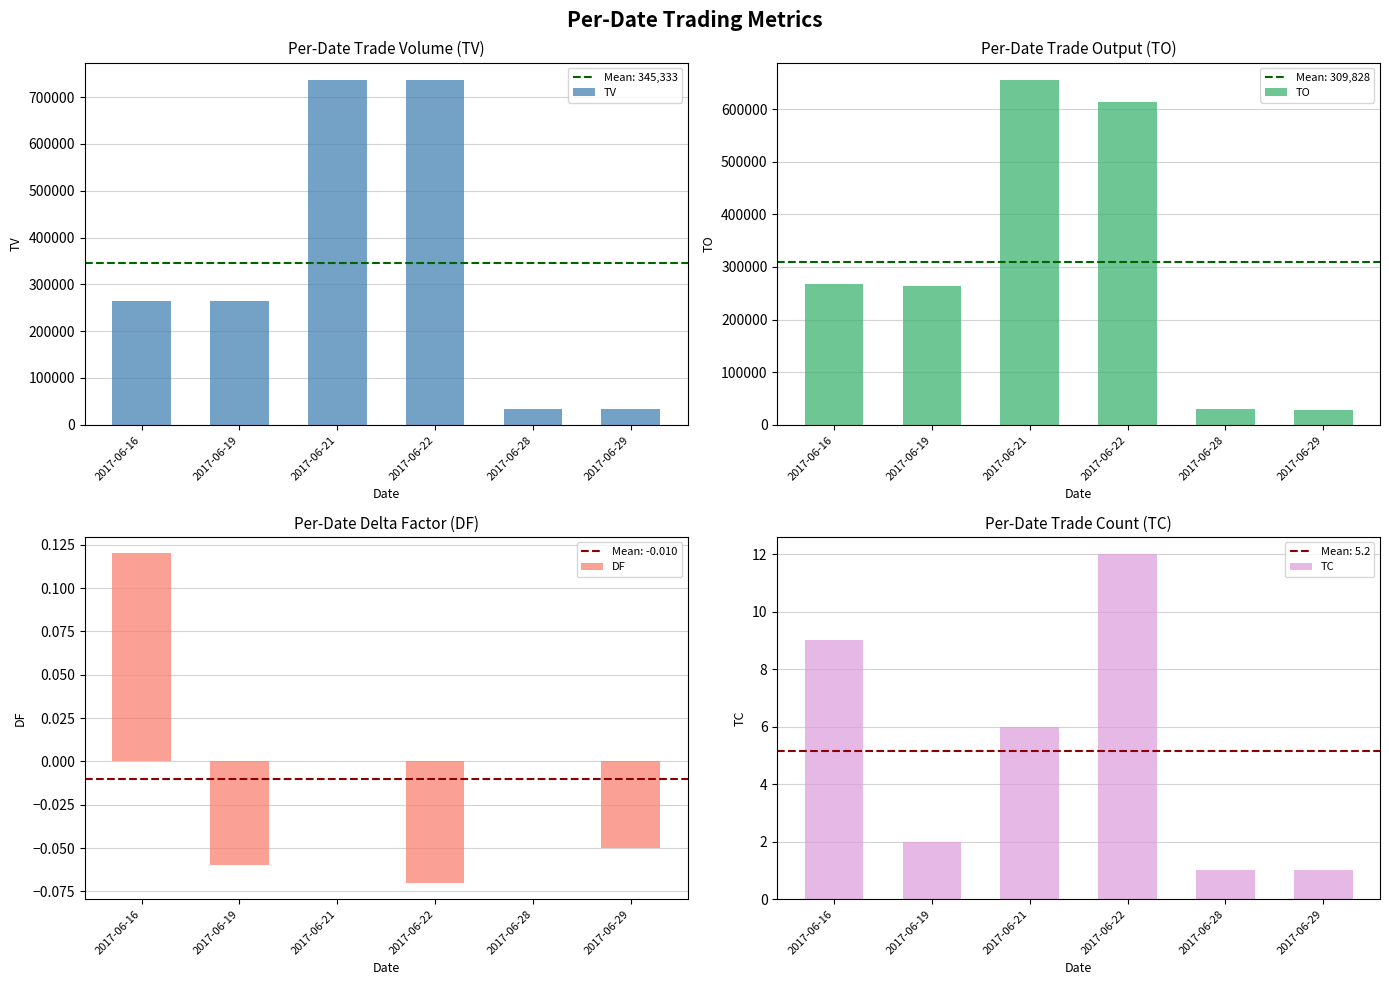

True or false: TV has a value of 737000.0 at 2017-06-21.

True